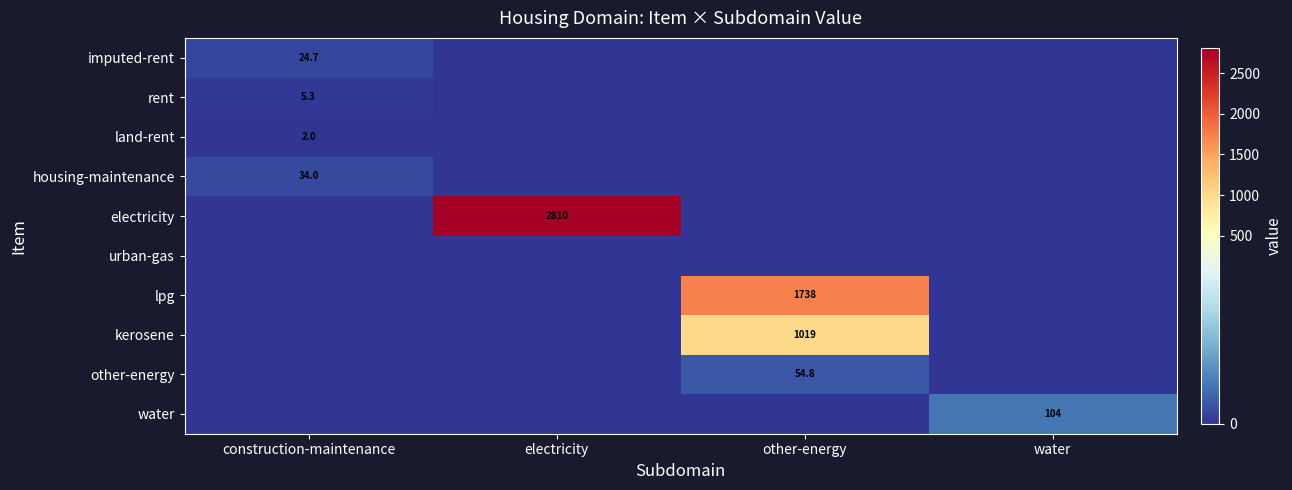

The land-rent series shows 2.0 at construction-maintenance. True or false?

True